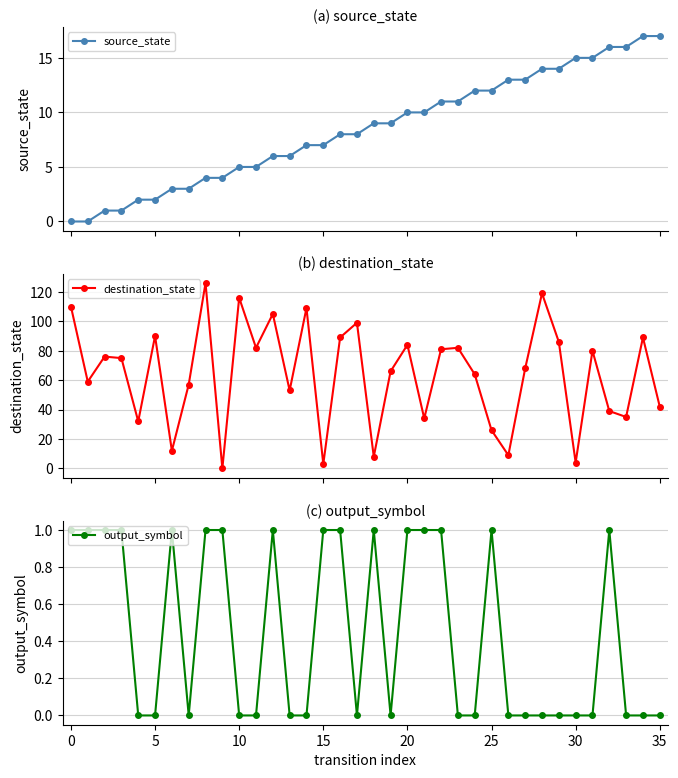

Where does the source_state series first go above 9?

20